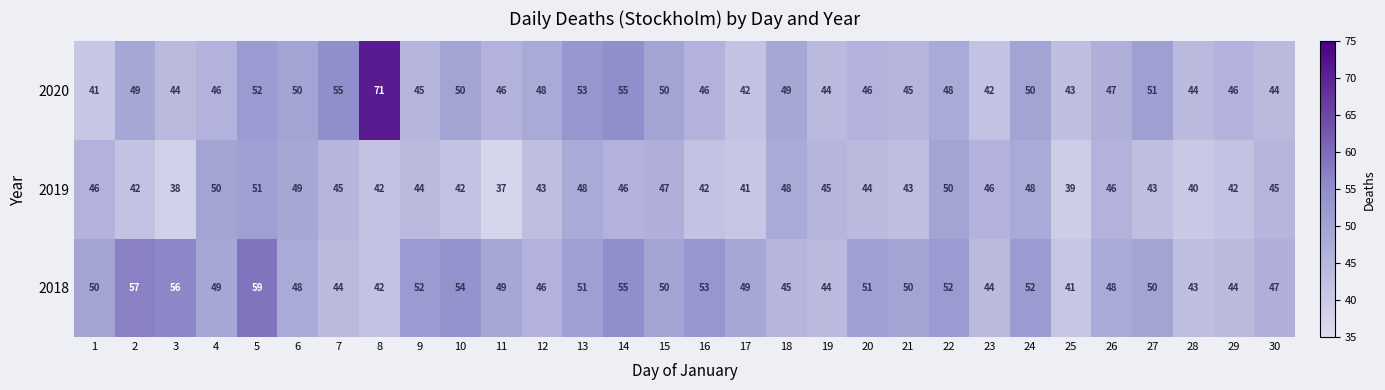

What is the average value of the 2020 series?

48